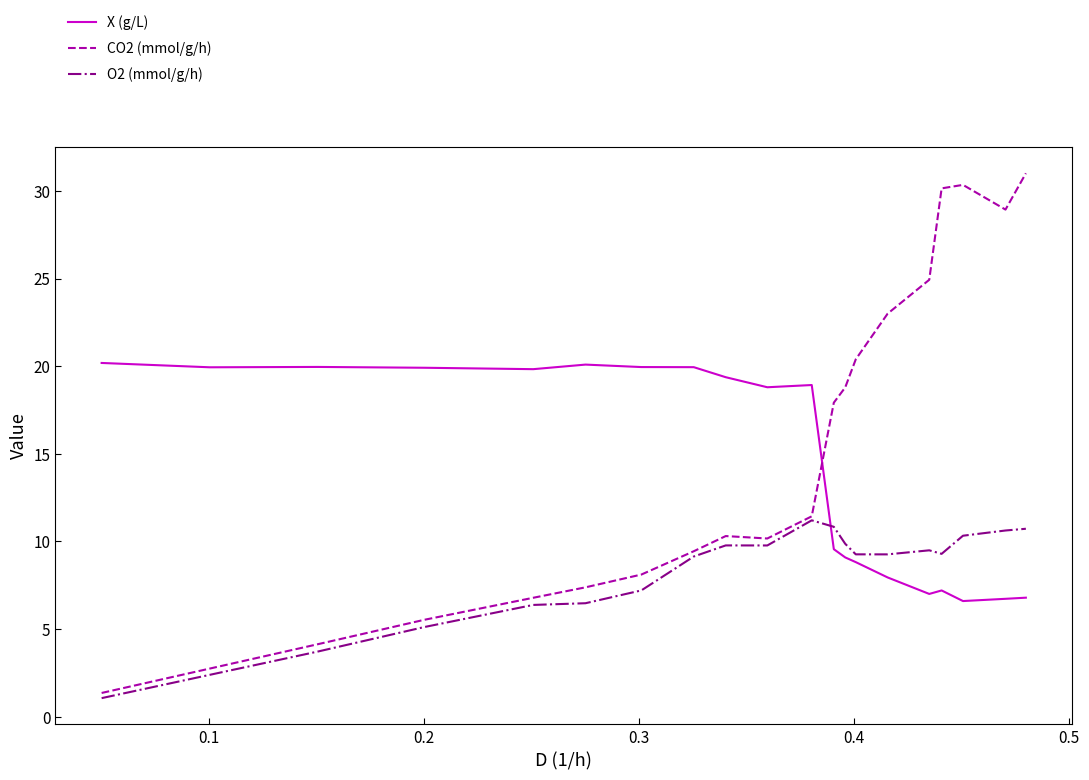

How many values in the CO2 (mmol/g/h) series exceed 11?

10